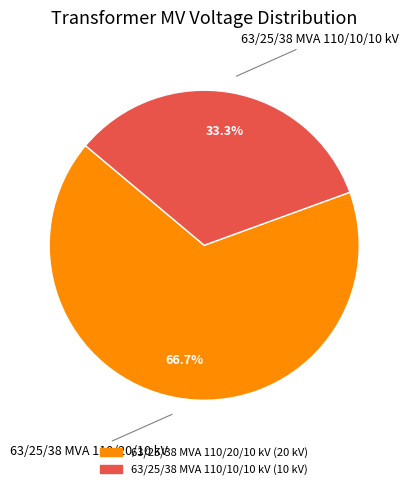

What is the largest slice in the pie chart?

63/25/38 MVA 110/20/10 kV